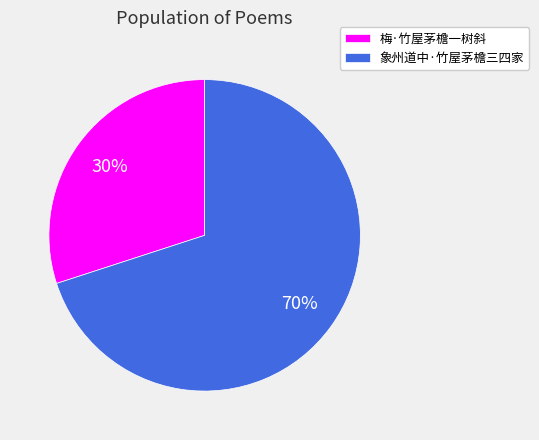

Count the number of slices in the pie.

2